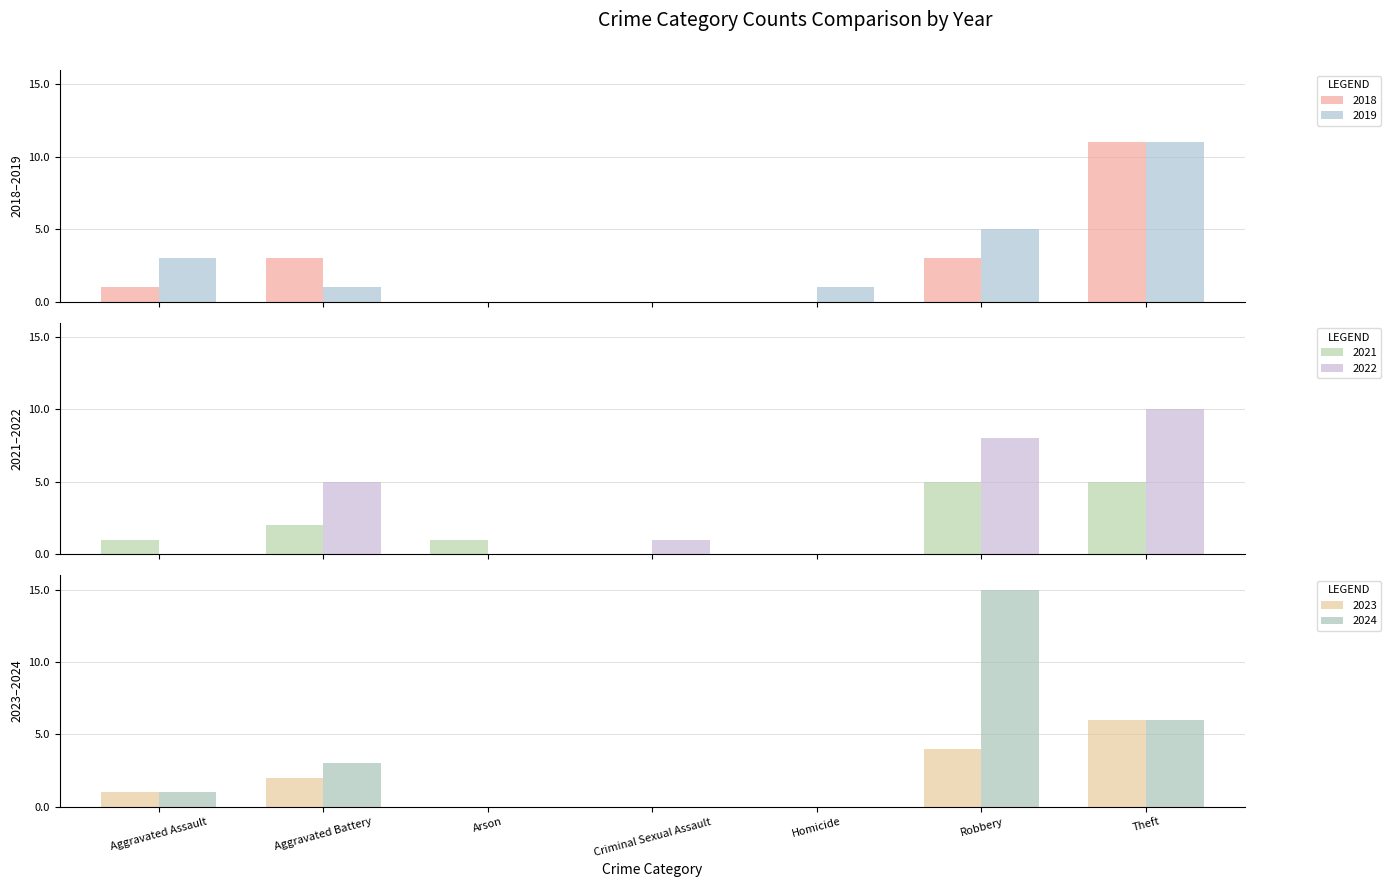

What is the difference between the highest and lowest values at Criminal Sexual Assault?

1